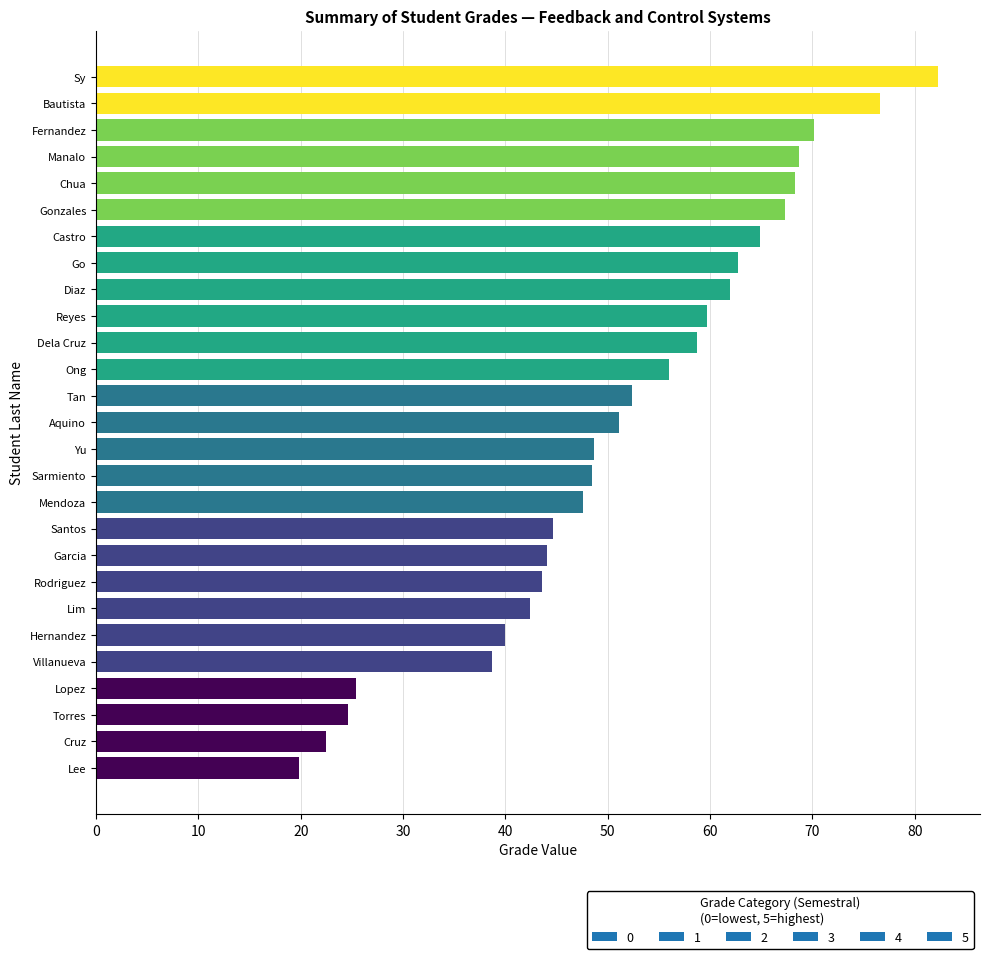

What is the difference between the second highest and second lowest values?

54.1